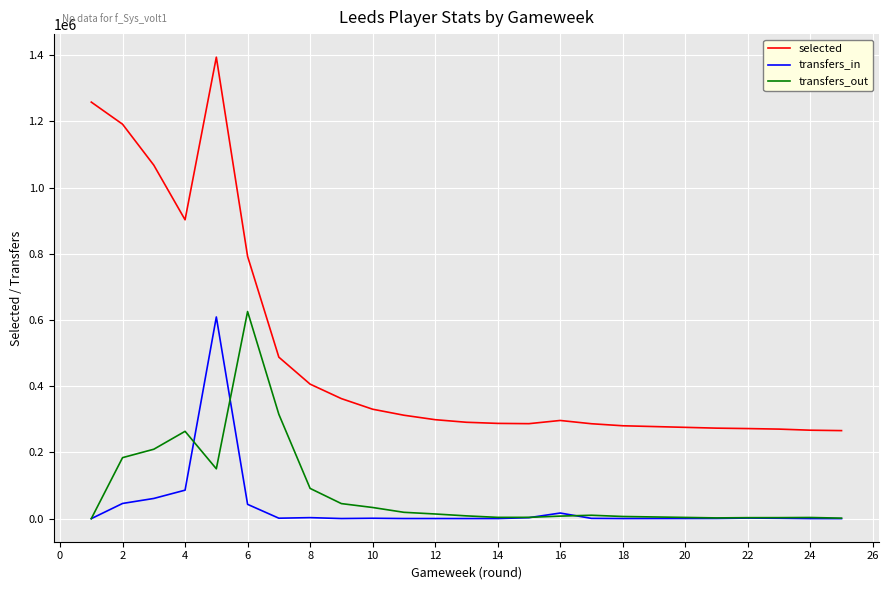

What is the maximum value for selected?

1394112